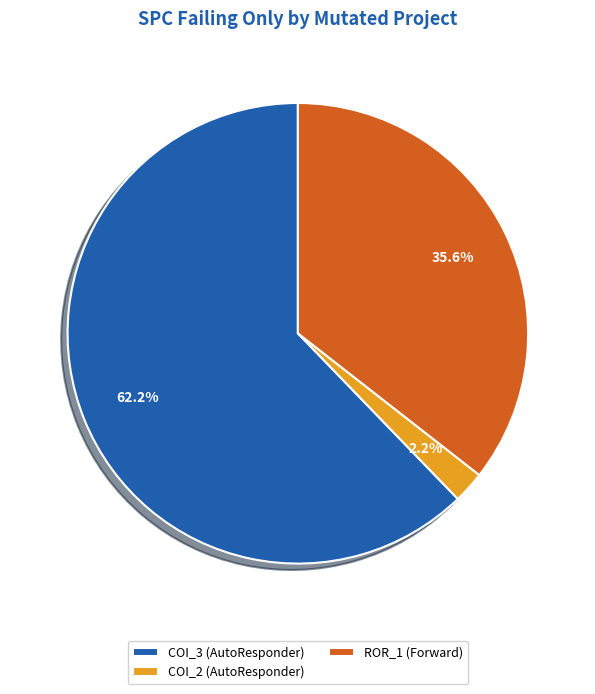

How much of the chart is everything except ROR_1 (Forward)?

64.4%